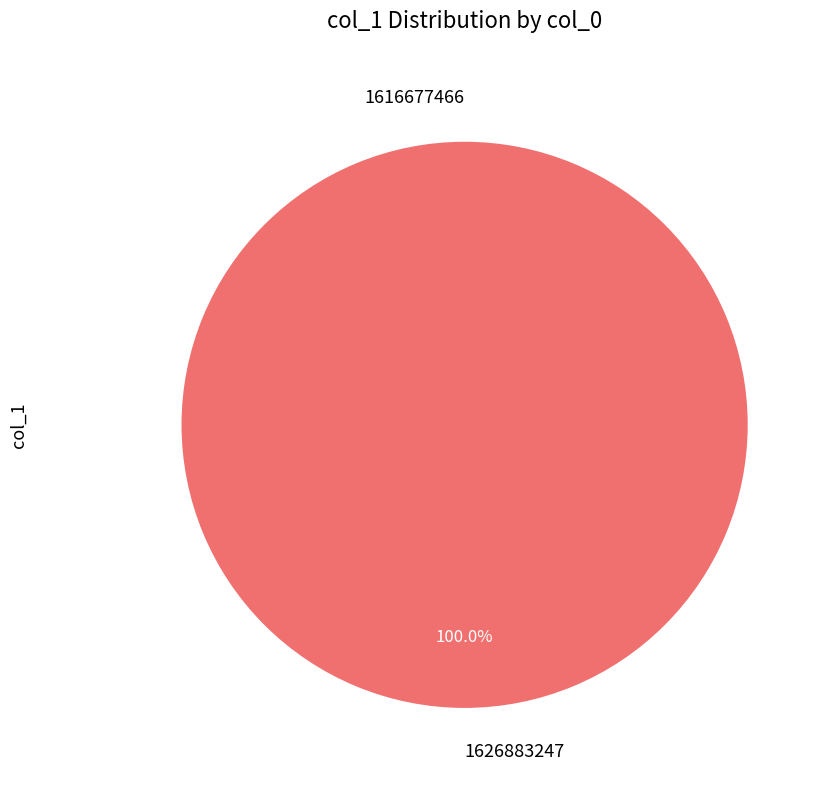

Combined, do 1626883247 and 1616677466 account for over 50%?

Yes